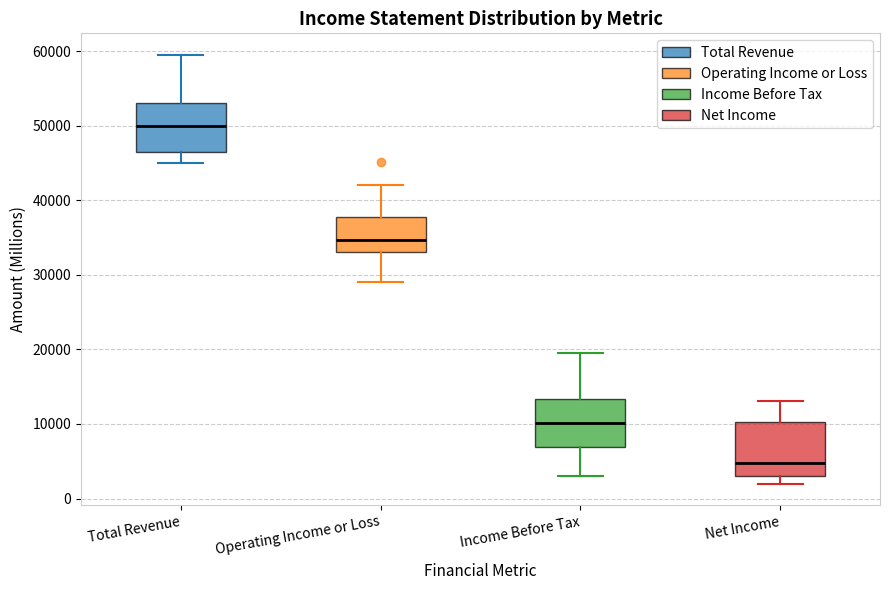

Reading left to right, transcribe this box plot: for each box, give where its median line is, the range the box spans, and where its two whiskers end, as read against the y-axis. The values are not printed on the chart, so give them approximately, as read against the axis.

Total Revenue: median 50000, box 46000 to 53000, whiskers 45000 to 60000
Operating Income or Loss: median 35000, box 33000 to 38000, whiskers 29000 to 42000
Income Before Tax: median 10000, box 7000 to 13000, whiskers 3000 to 20000
Net Income: median 5000, box 3000 to 10000, whiskers 2000 to 13000